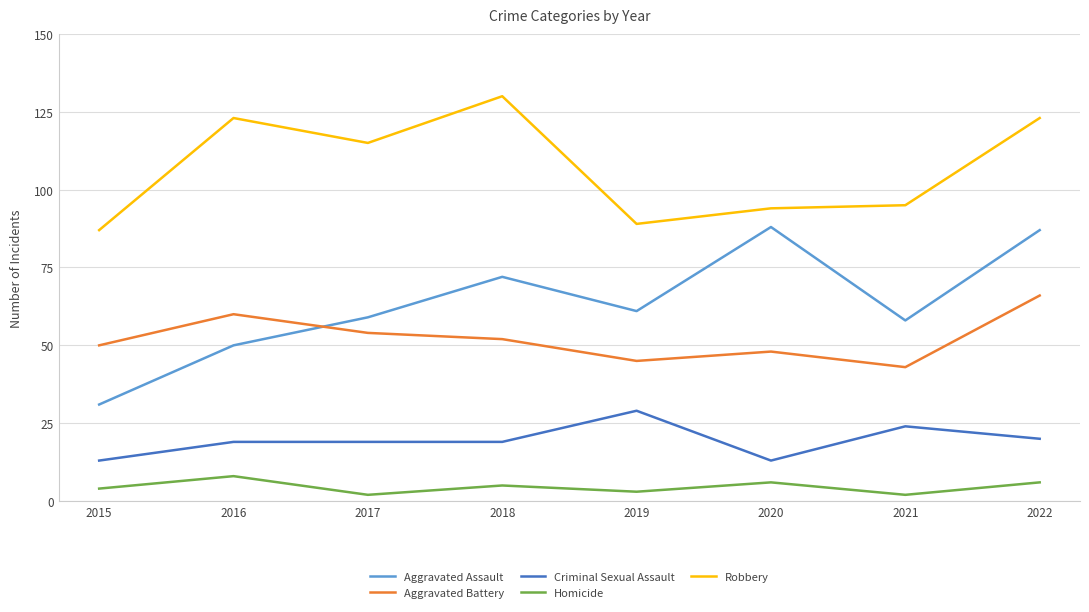

Between 2017 and 2018, which series saw the biggest shift?

Robbery